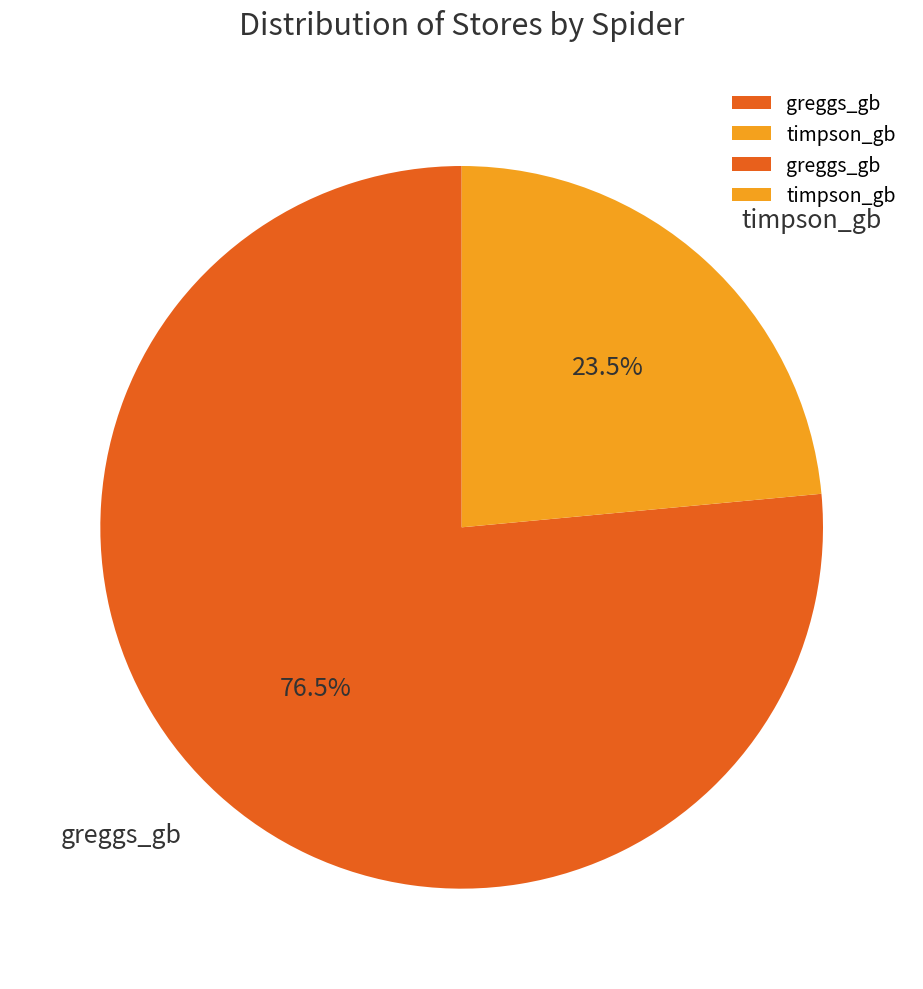

Rank the categories by value from highest to lowest.

greggs_gb, timpson_gb